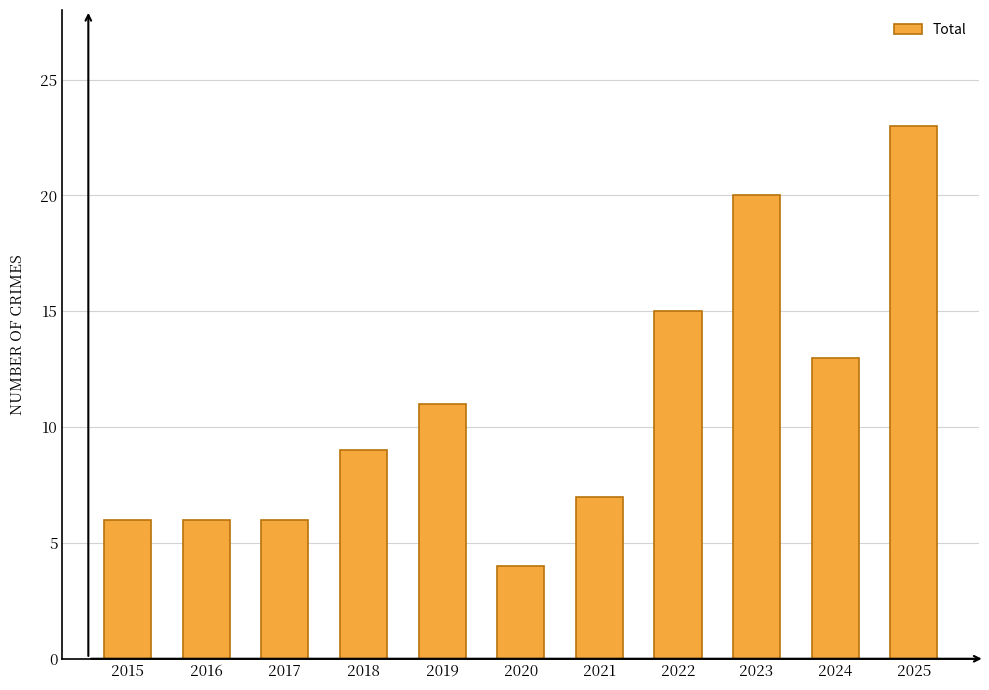

What is the difference between the values at 2024 and 2019?

2